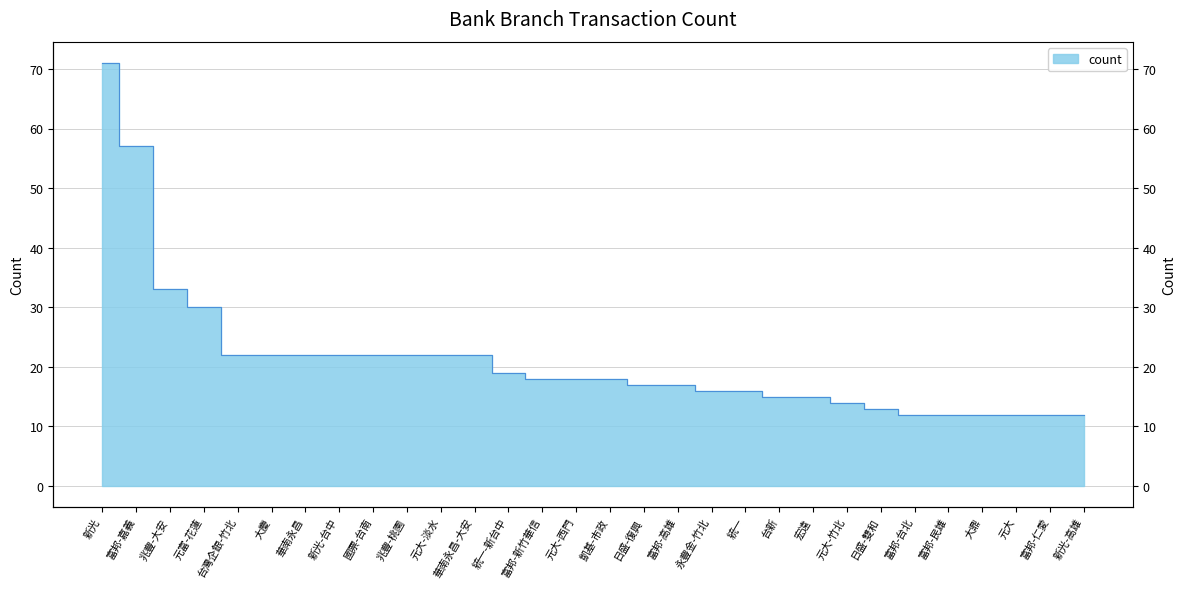

What is the maximum value shown in the chart?

71